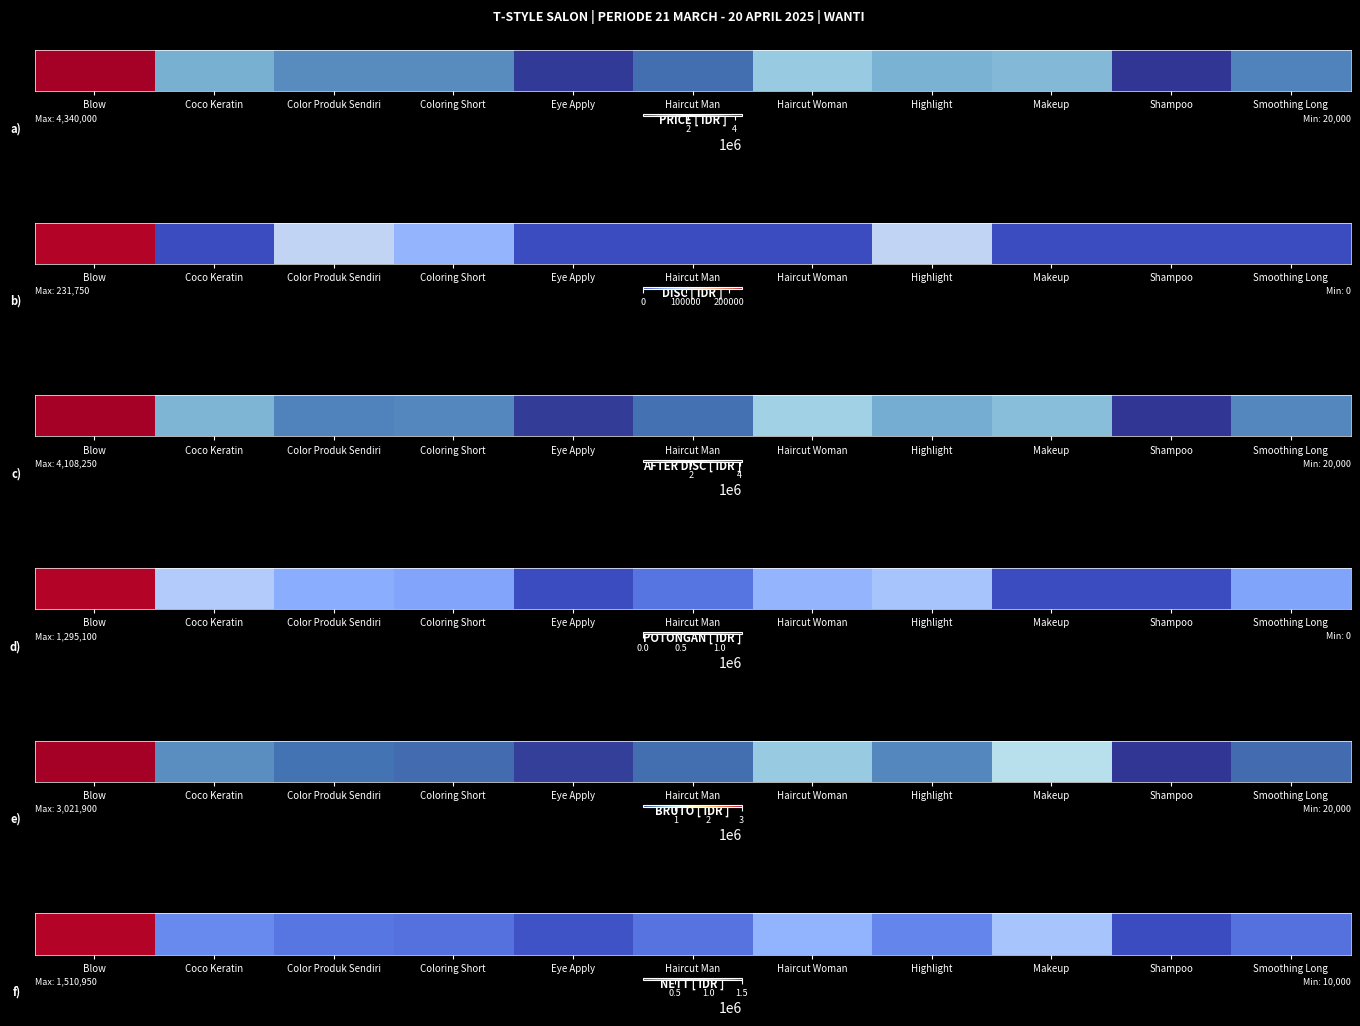

Rank the categories by value from highest to lowest.

Blow, Makeup, Haircut Woman, Coco Keratin, Highlight, Color Produk Sendiri, Haircut Man, Coloring Short, Smoothing Long, Eye Apply, Shampoo